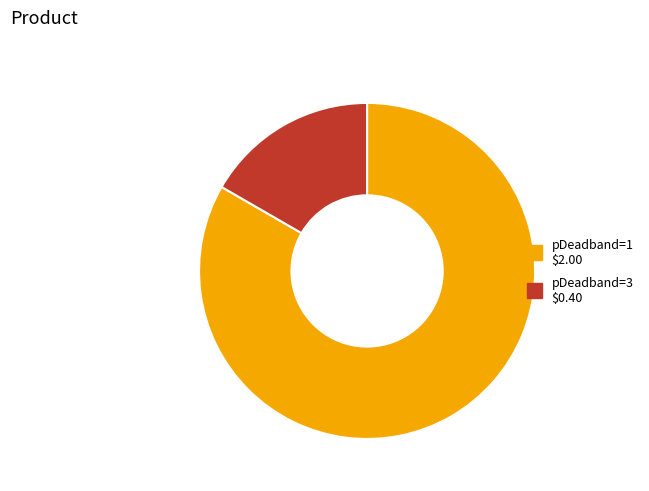

Count the number of slices in the pie.

2